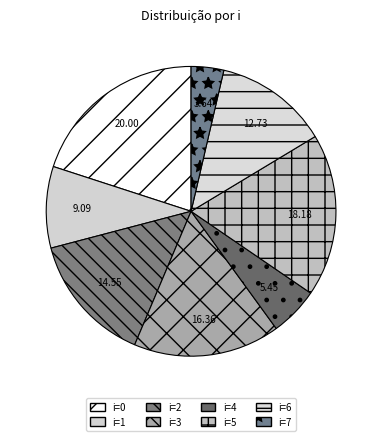

How many slices are in this pie chart?

8